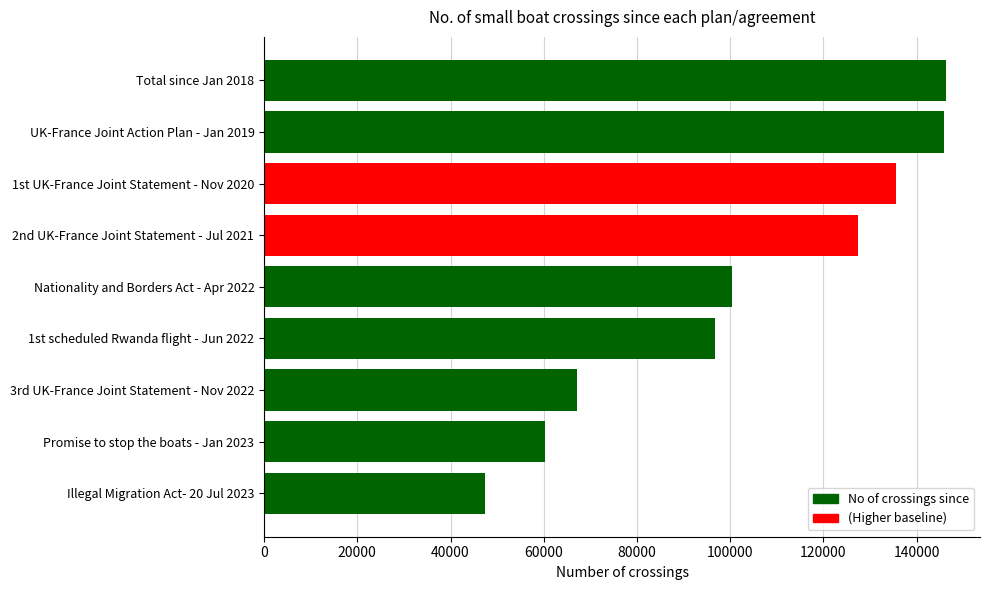

Is it true that the value at 3rd UK-France Joint Statement - Nov 2022 is 67238?

True